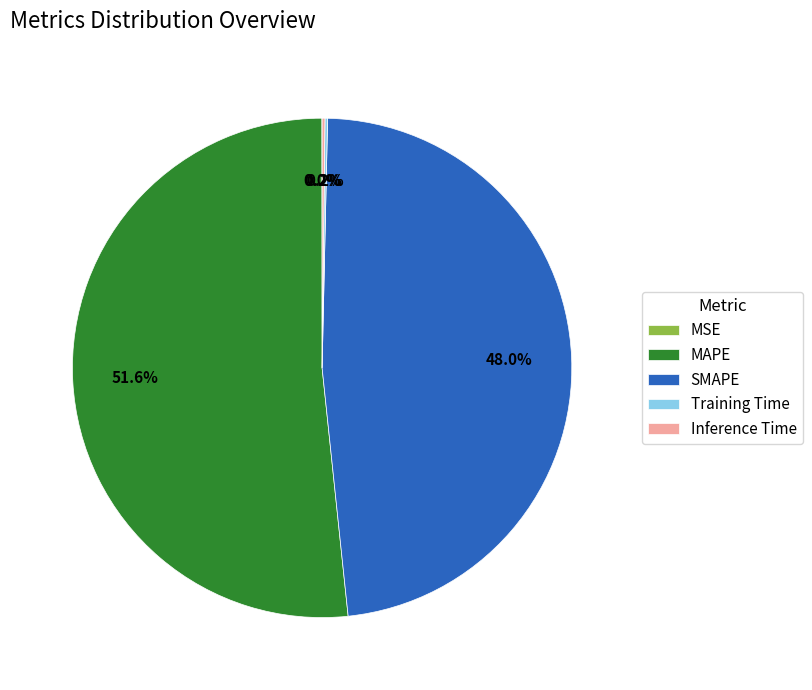

Which slice is the largest?

MAPE